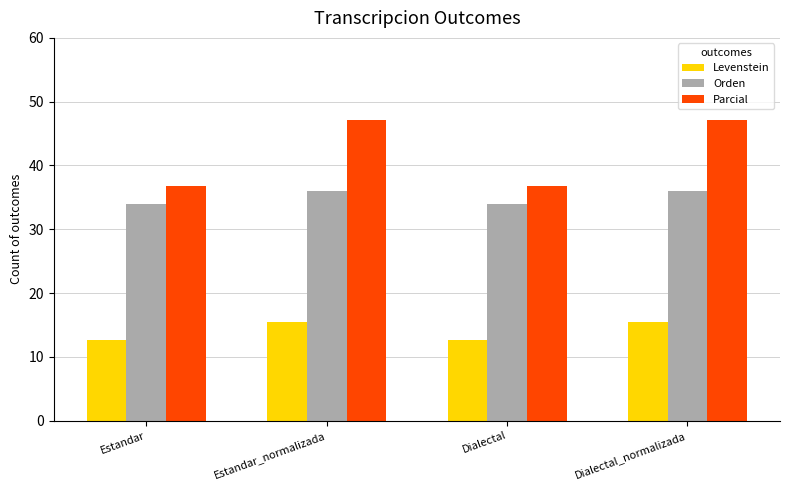

What is the value of the Levenstein bar at the 4th from the left?

15.4